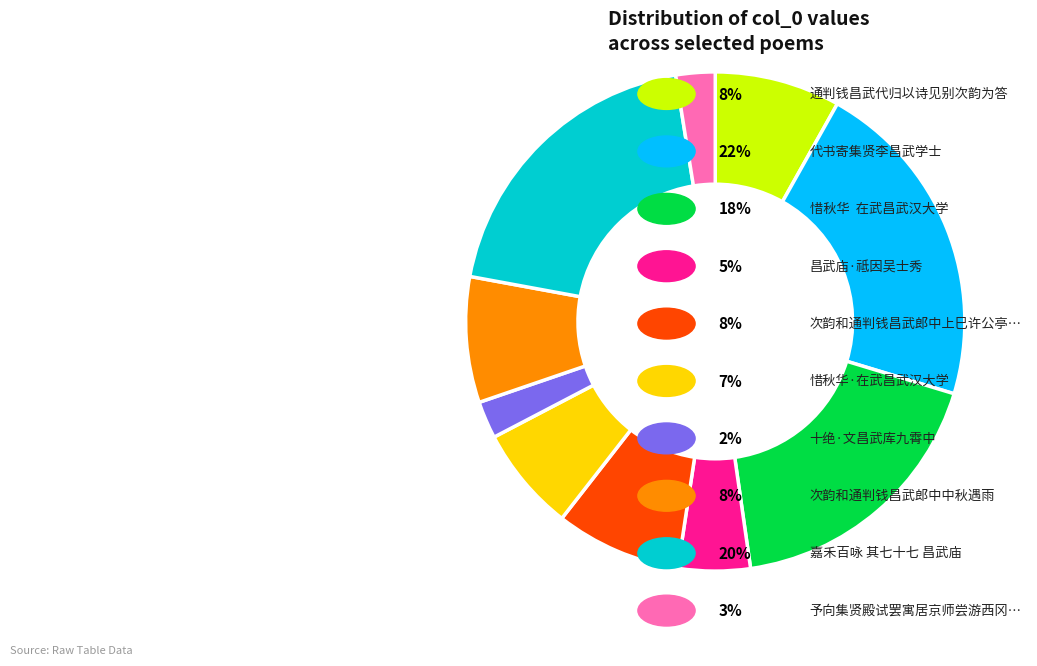

Is there a majority slice in this chart?

No